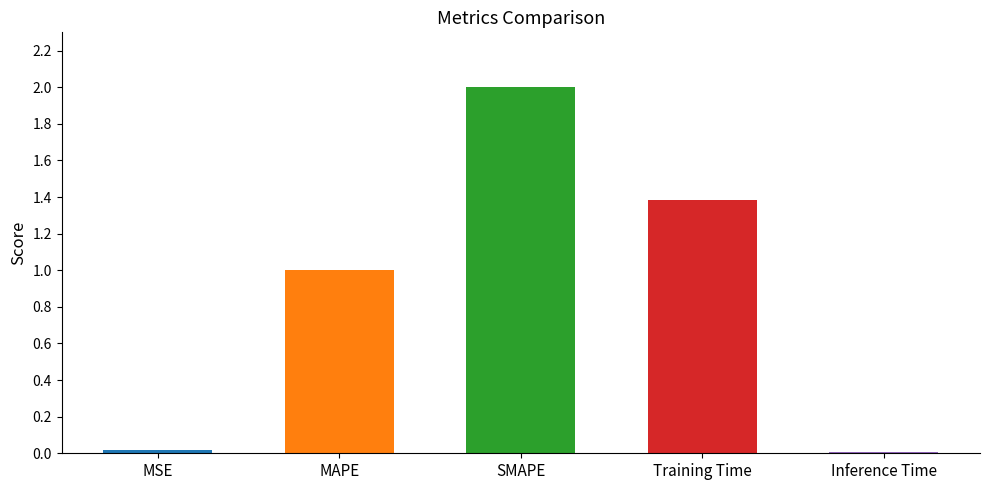

What is the label of the 3rd bar from the left?

SMAPE